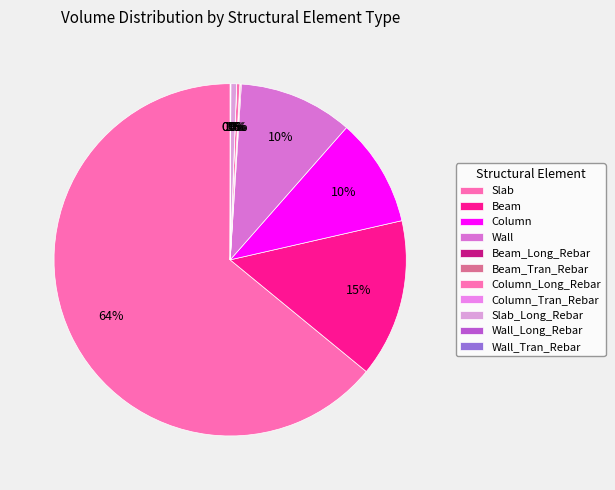

Which slice represents more than half of the pie?

Slab